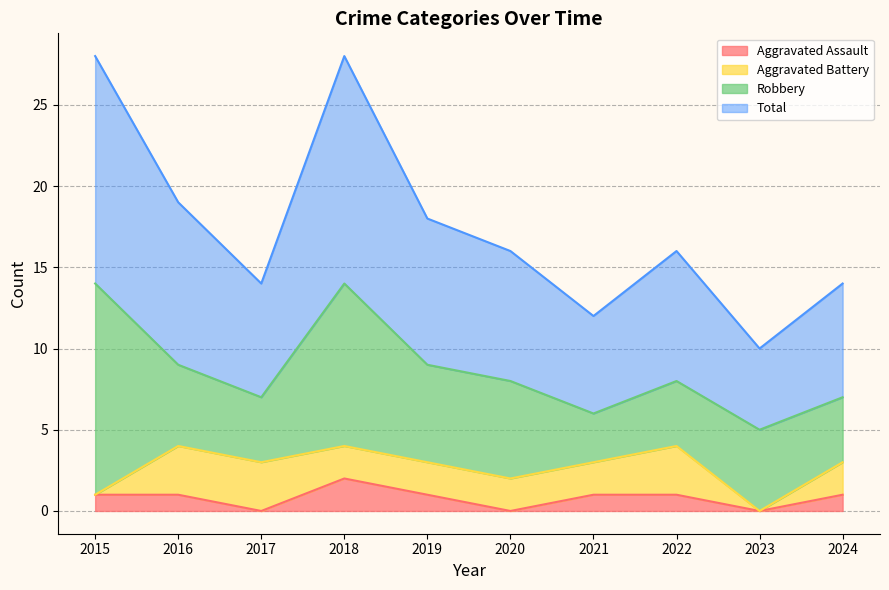

At which label is Total closest to 19?

2016